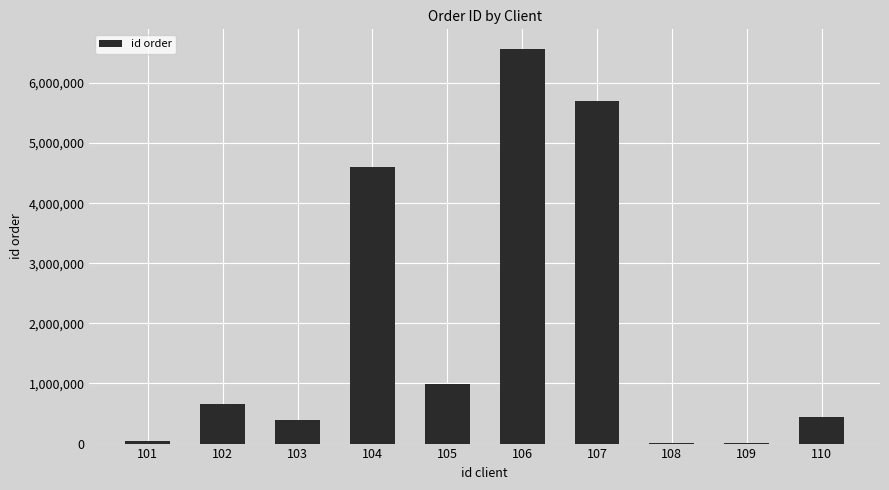

What is the maximum value shown in the chart?

6564495